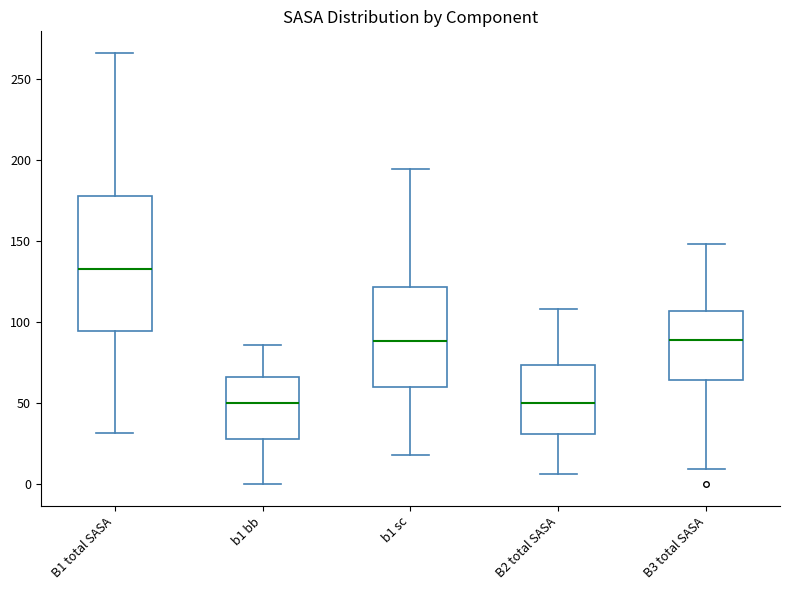

Where does the lower whisker of the box for B3 total SASA end on the y-axis? The values are not printed on the chart, so give them approximately, as read against the axis.

10